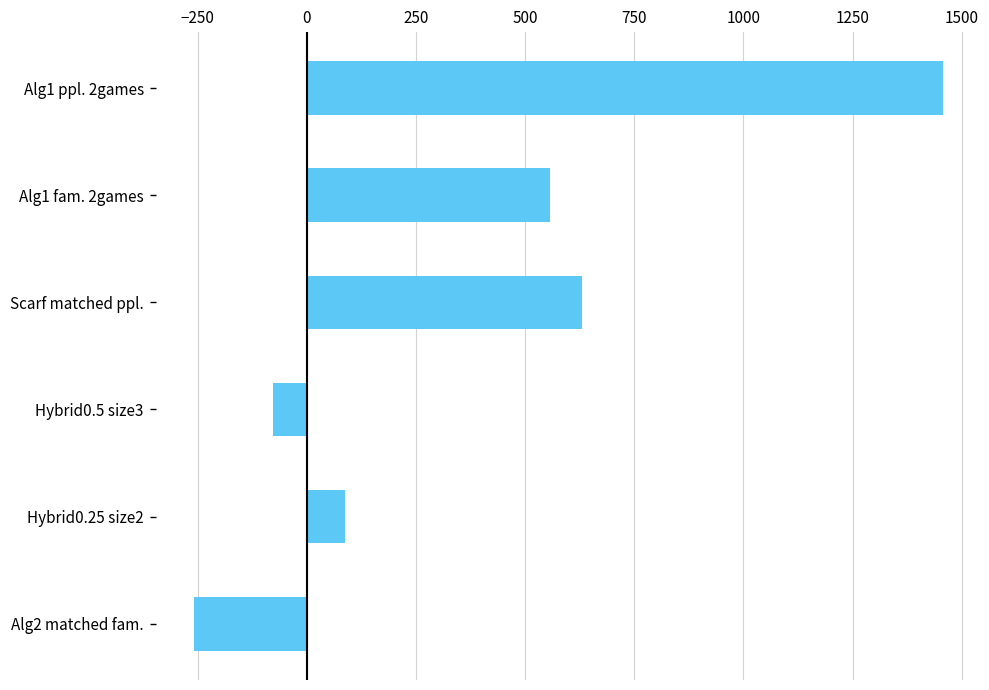

Reading bottom to top, extract all data points from this chart.

-259	88	-78	631	558	1456